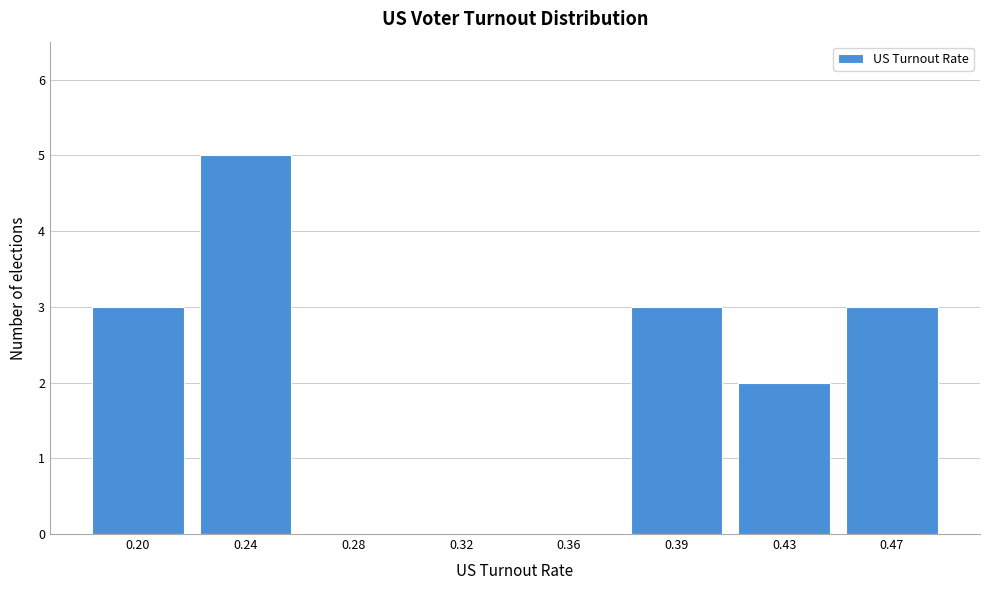

Reading left to right, transcribe all the data shown in this chart.

0.20=3	0.24=5	0.28=0	0.32=0	0.36=0	0.39=3	0.43=2	0.47=3